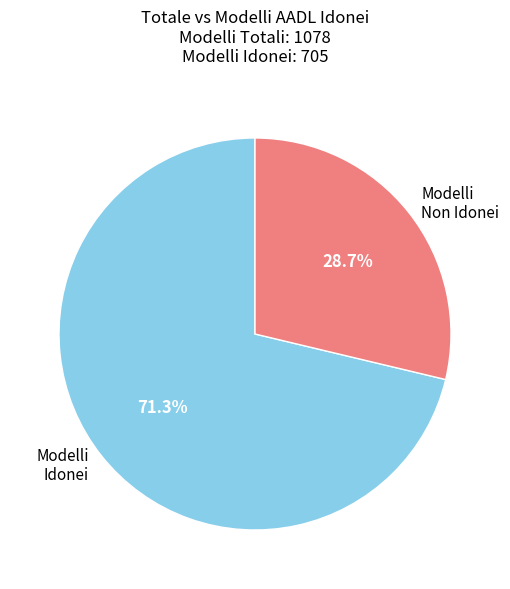

Which slice is the largest?

Modelli Idonei